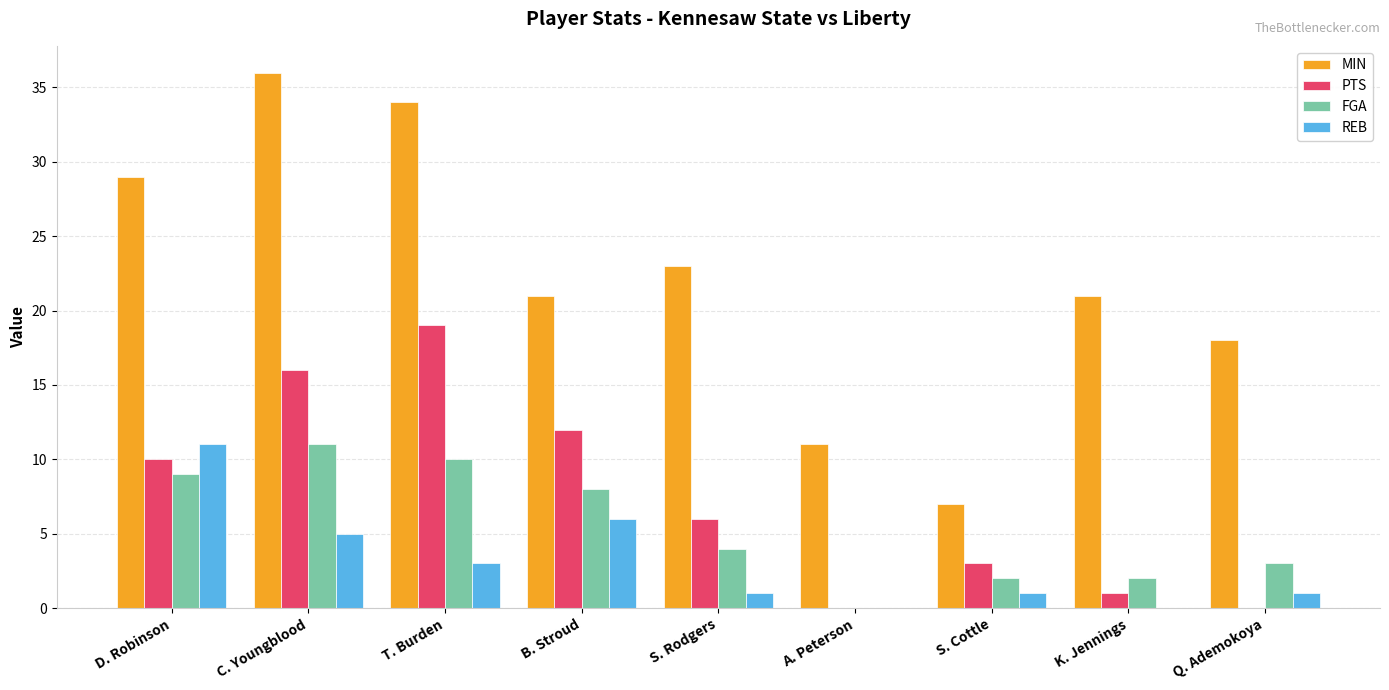

Which series has the largest total across all categories?

MIN